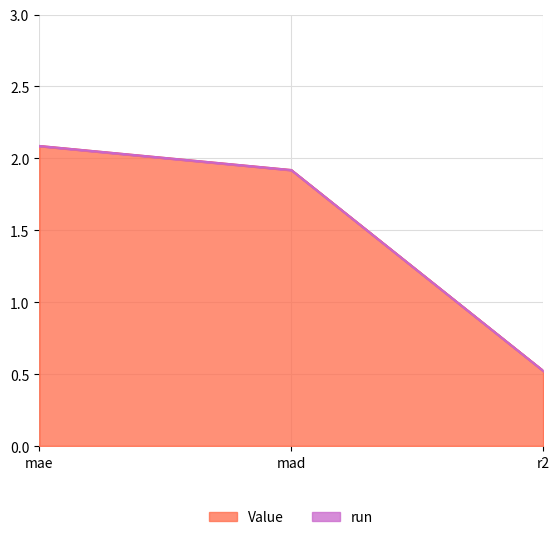

The chart shows a value of 0.9 at r2. True or false?

False